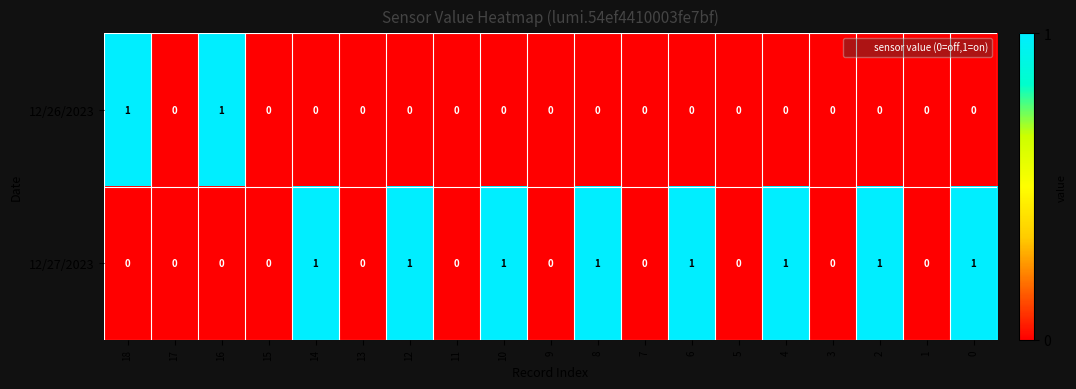

Count the 12/27/2023 values in the range 0 to 1.

19